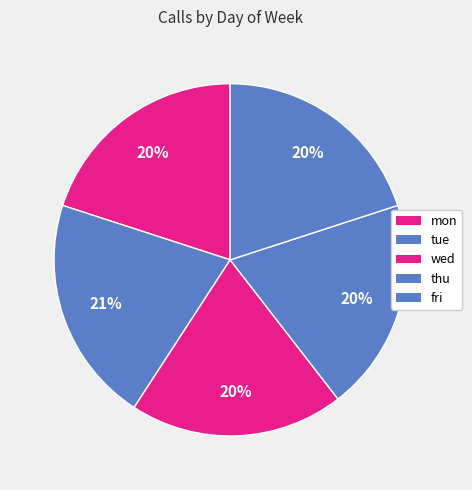

How many slices are in this pie chart?

5